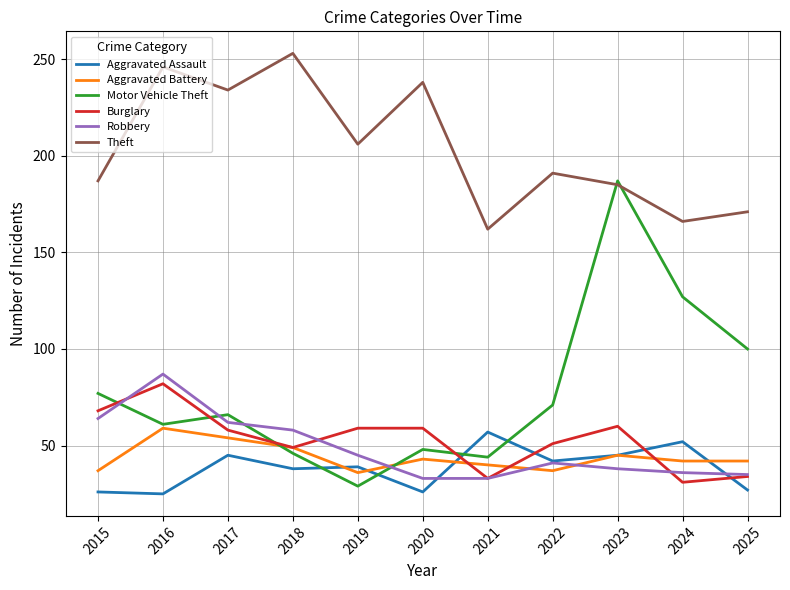

What is the average value of the Motor Vehicle Theft series?

78